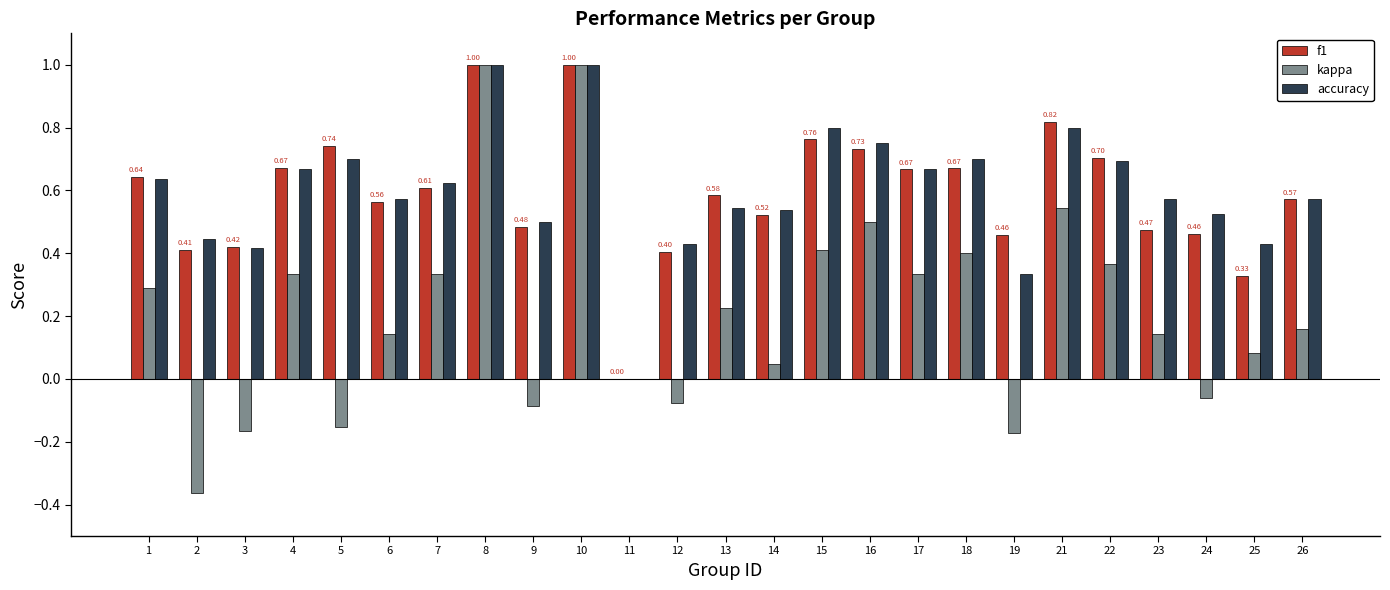

How many groups of bars are there?

25